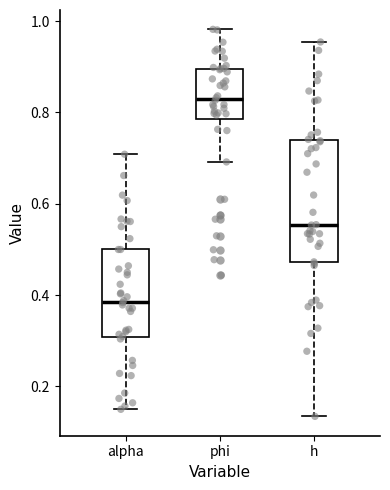

Where does the median line of the box for h sit on the y-axis? The values are not printed on the chart, so give them approximately, as read against the axis.

0.56